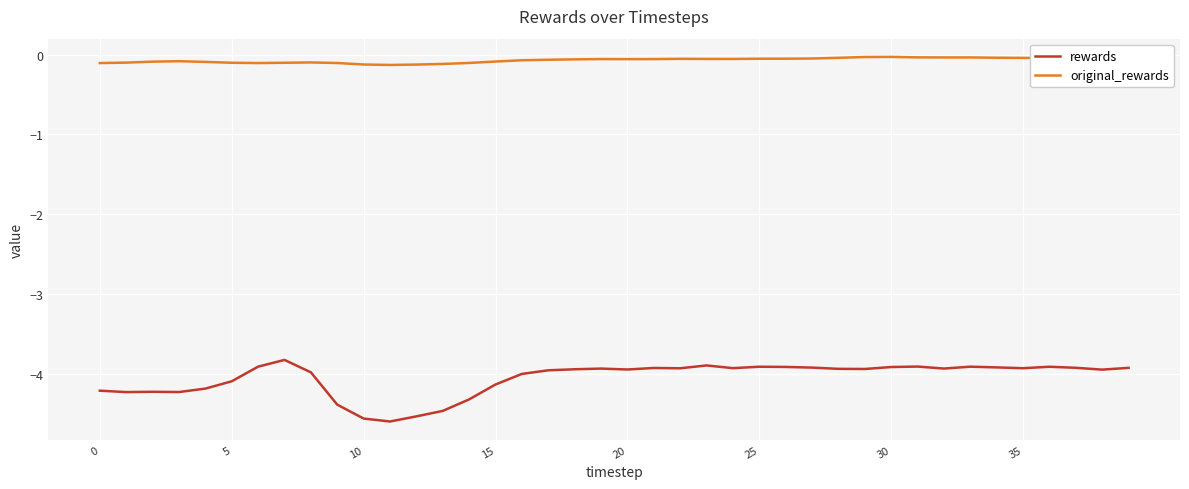

What is the difference between the maximum and minimum values in the rewards series?

0.8